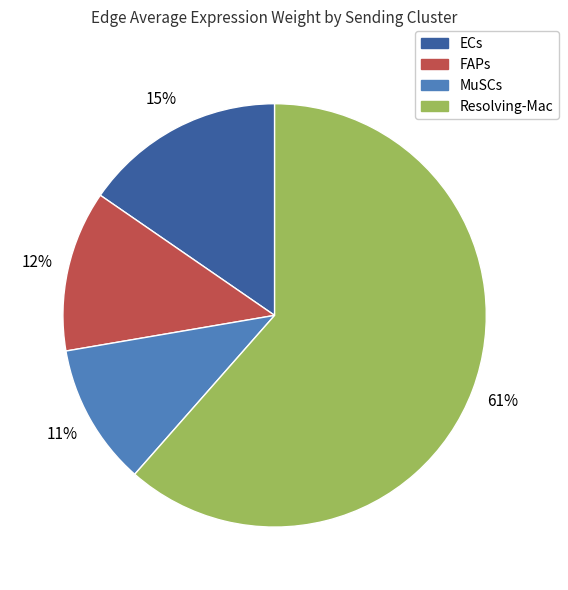

True or false: FAPs accounts for 12% of the total.

True